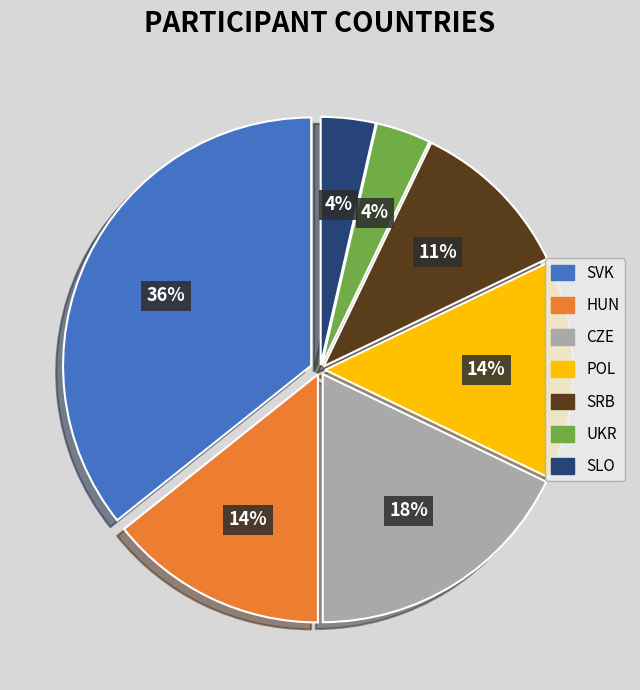

Which has a higher value, POL or SVK?

SVK